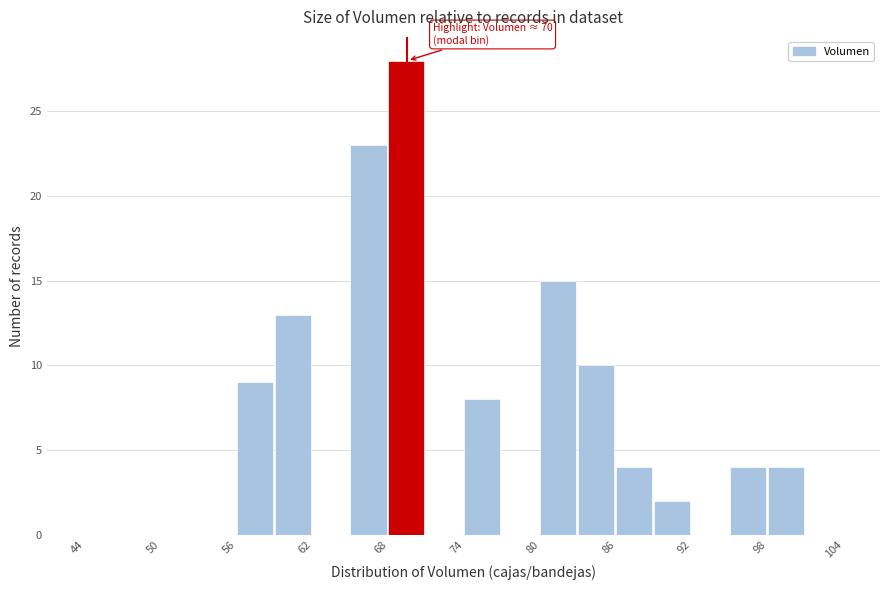

Read against the x-axis, roughly where is the centre of the tallest bar?

69